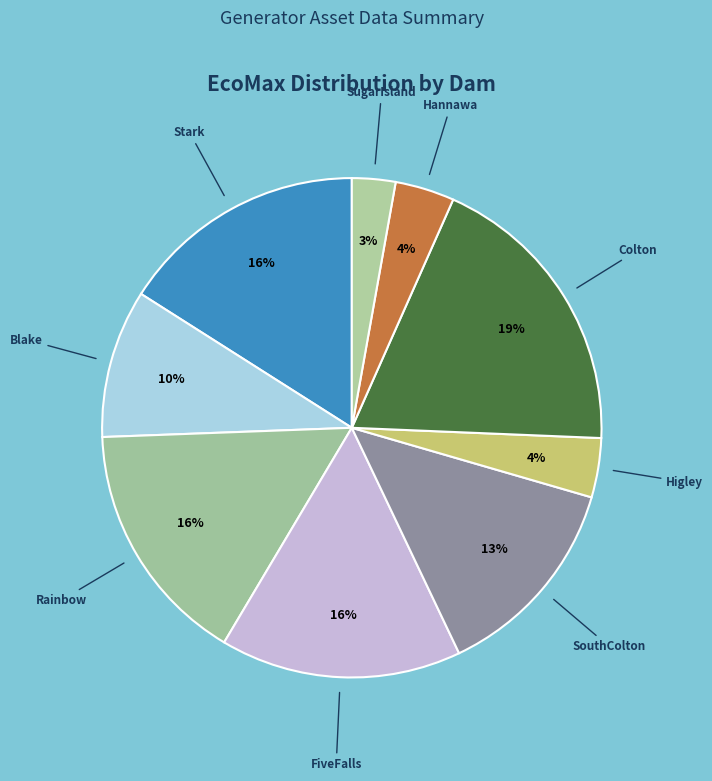

Do Colton and Blake together represent more than half of the pie?

No